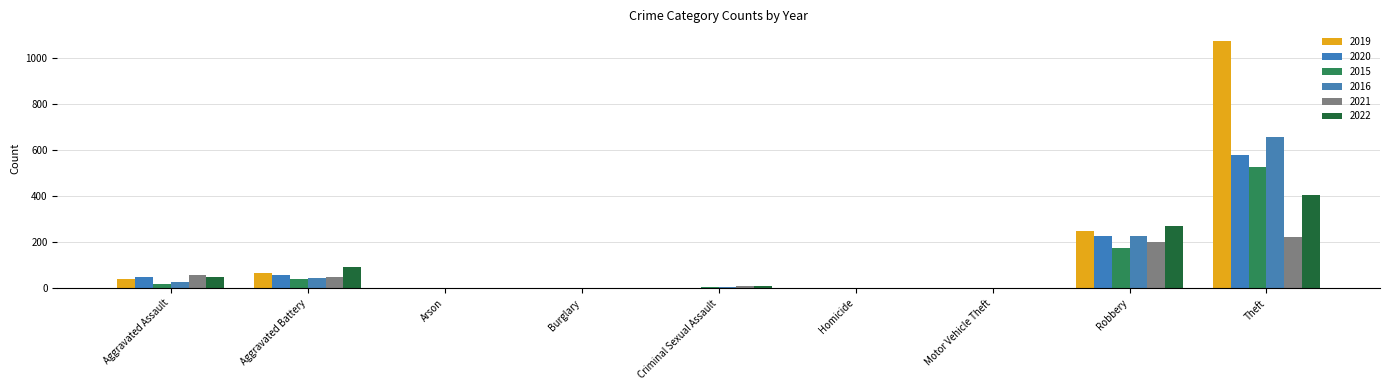

At which label does 2022 reach its minimum?

Burglary